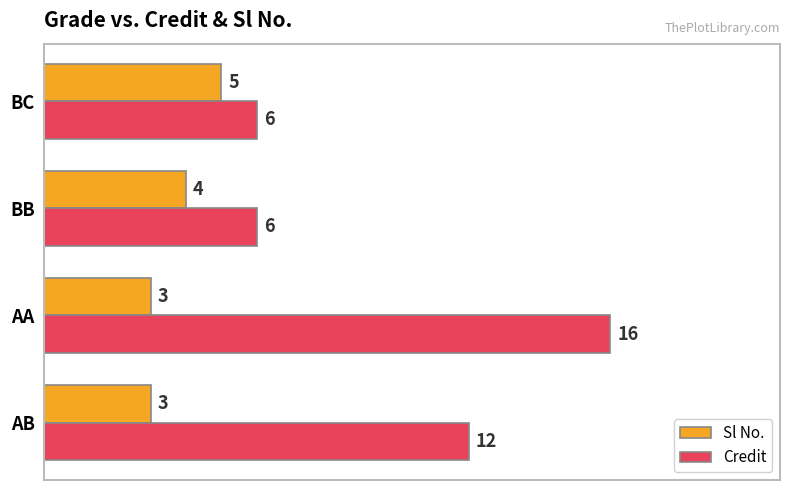

What is the minimum value for Sl No.?

3